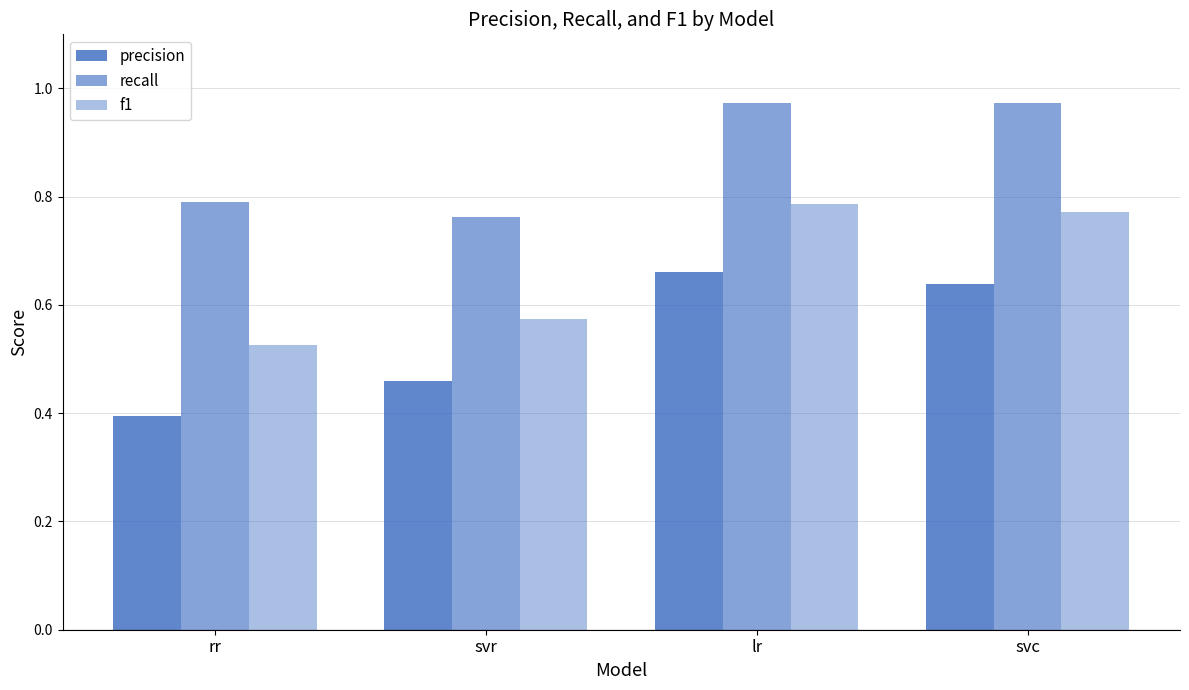

Rank the series at svr from highest to lowest value.

recall, f1, precision